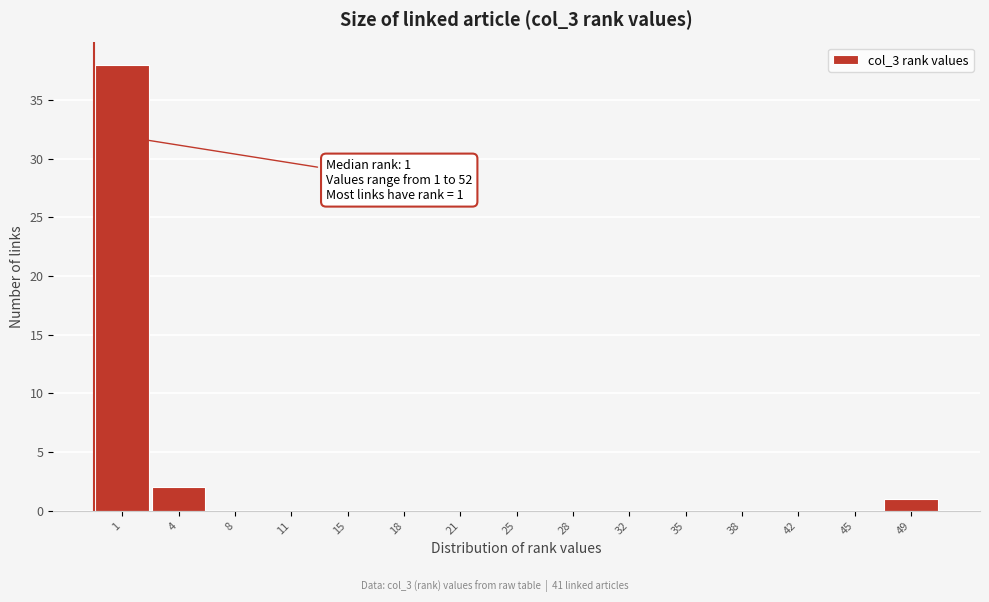

Reading left to right, what are all the values shown in this chart?

1=38	4=2	8=0	11=0	15=0	18=0	21=0	25=0	28=0	32=0	35=0	38=0	42=0	45=0	49=1